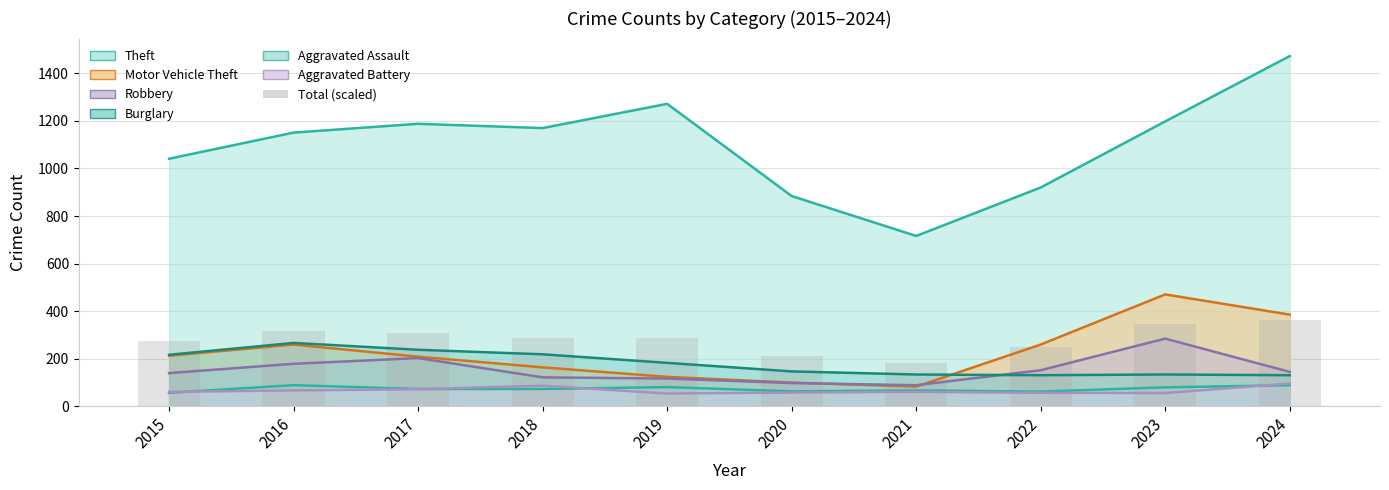

What is the sum of the values at 2018 and 2016?

602.3